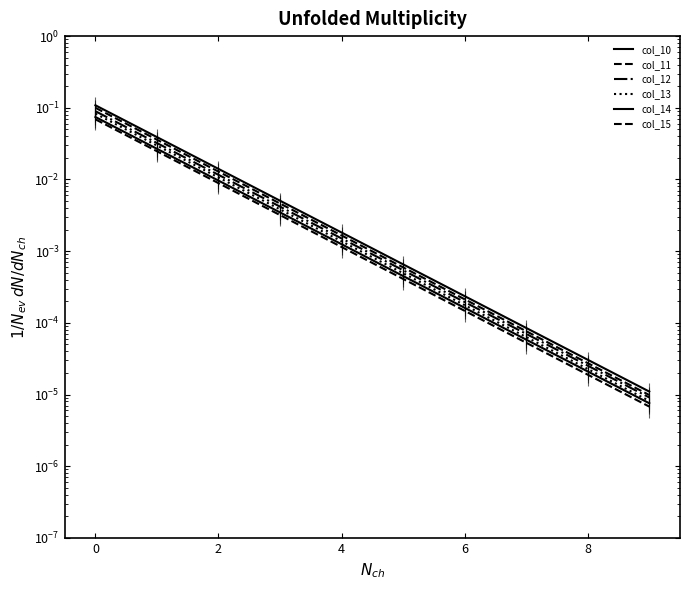

Reading right to left, extract all data points from this chart.

col_10: 0.0	0.0	0.0	0.0	0.0	0.0	0.0	0.0	0.0	0.1
col_11: 0.0	0.0	0.0	0.0	0.0	0.0	0.0	0.0	0.0	0.1
col_12: 0.0	0.0	0.0	0.0	0.0	0.0	0.0	0.0	0.0	0.1
col_13: 0.0	0.0	0.0	0.0	0.0	0.0	0.0	0.0	0.0	0.1
col_14: 0.0	0.0	0.0	0.0	0.0	0.0	0.0	0.0	0.0	0.1
col_15: 0.0	0.0	0.0	0.0	0.0	0.0	0.0	0.0	0.0	0.1